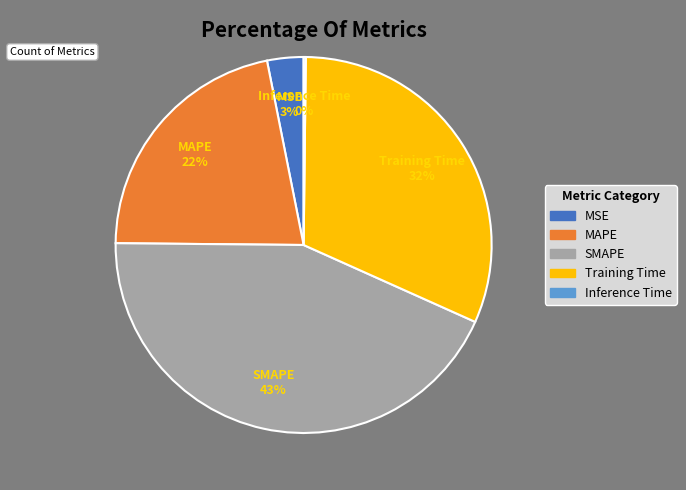

What is the largest slice in the pie chart?

SMAPE